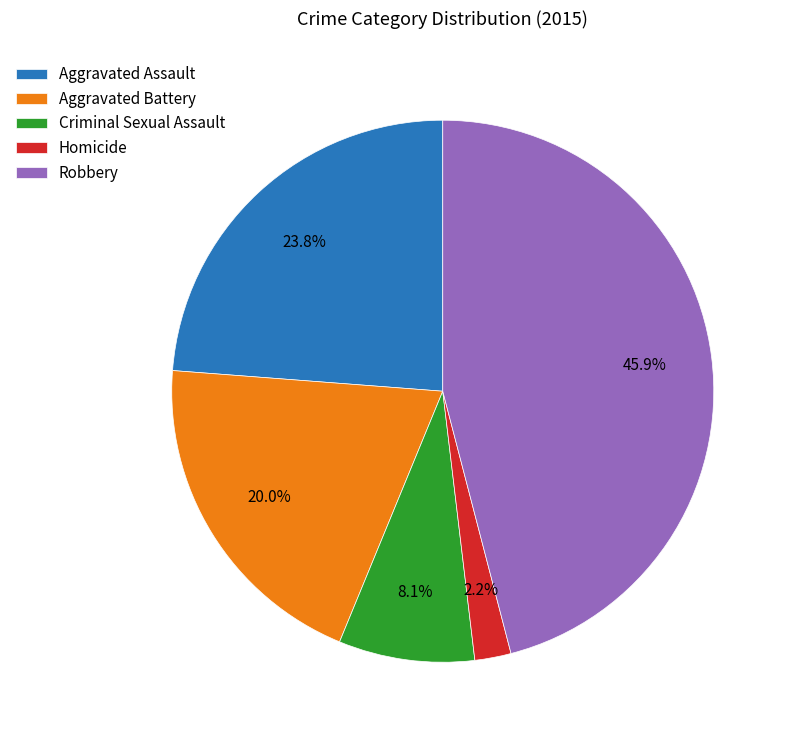

Between Aggravated Assault and Criminal Sexual Assault, which is larger?

Aggravated Assault